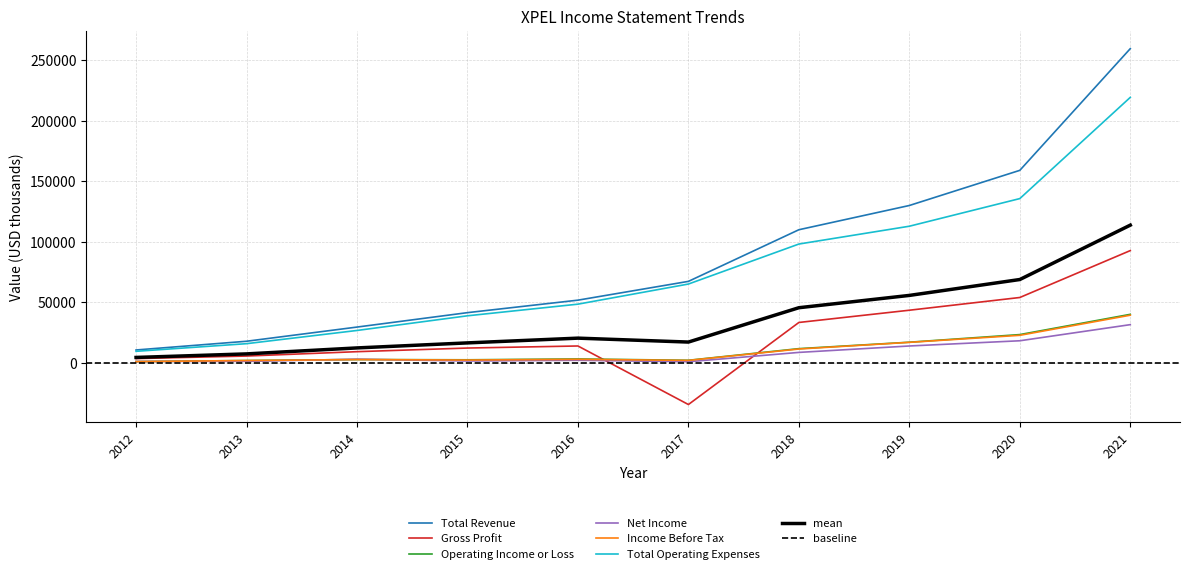

What is the difference between the highest and lowest values at 2012?

9600